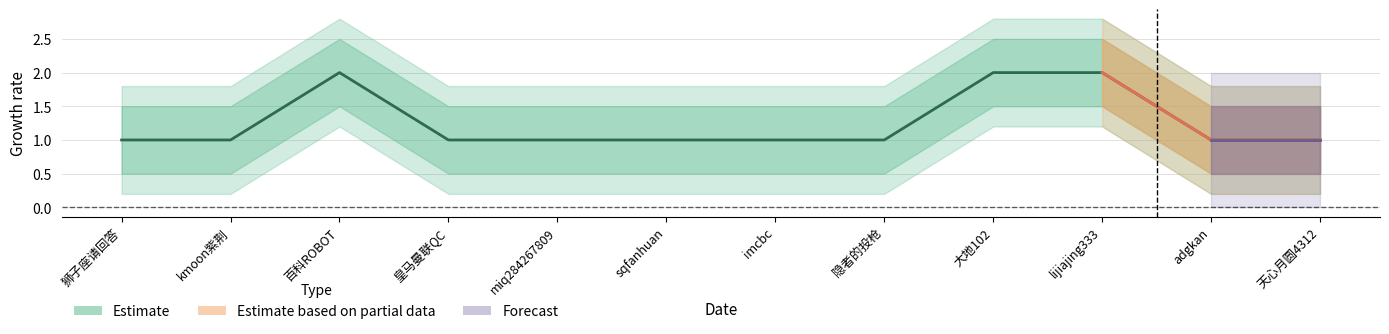

Reading left to right, extract all data points from this chart.

Estimate: 狮子座请回答=1.0	kmoon紫荆=1.0	百科ROBOT=2.0	皇马曼联QC=1.0	miq284267809=1.0	sqfanhuan=1.0	imcbc=1.0	隐者的投枪=1.0	大地102=2.0	lijiajing333=2.0	adgkan=1.0	天心月圆4312=1.0
Estimate_upper: 狮子座请回答=1.5	kmoon紫荆=1.5	百科ROBOT=2.5	皇马曼联QC=1.5	miq284267809=1.5	sqfanhuan=1.5	imcbc=1.5	隐者的投枪=1.5	大地102=2.5	lijiajing333=2.5	adgkan=1.5	天心月圆4312=1.5
Estimate_lower: 狮子座请回答=0.5	kmoon紫荆=0.5	百科ROBOT=1.5	皇马曼联QC=0.5	miq284267809=0.5	sqfanhuan=0.5	imcbc=0.5	隐者的投枪=0.5	大地102=1.5	lijiajing333=1.5	adgkan=0.5	天心月圆4312=0.5